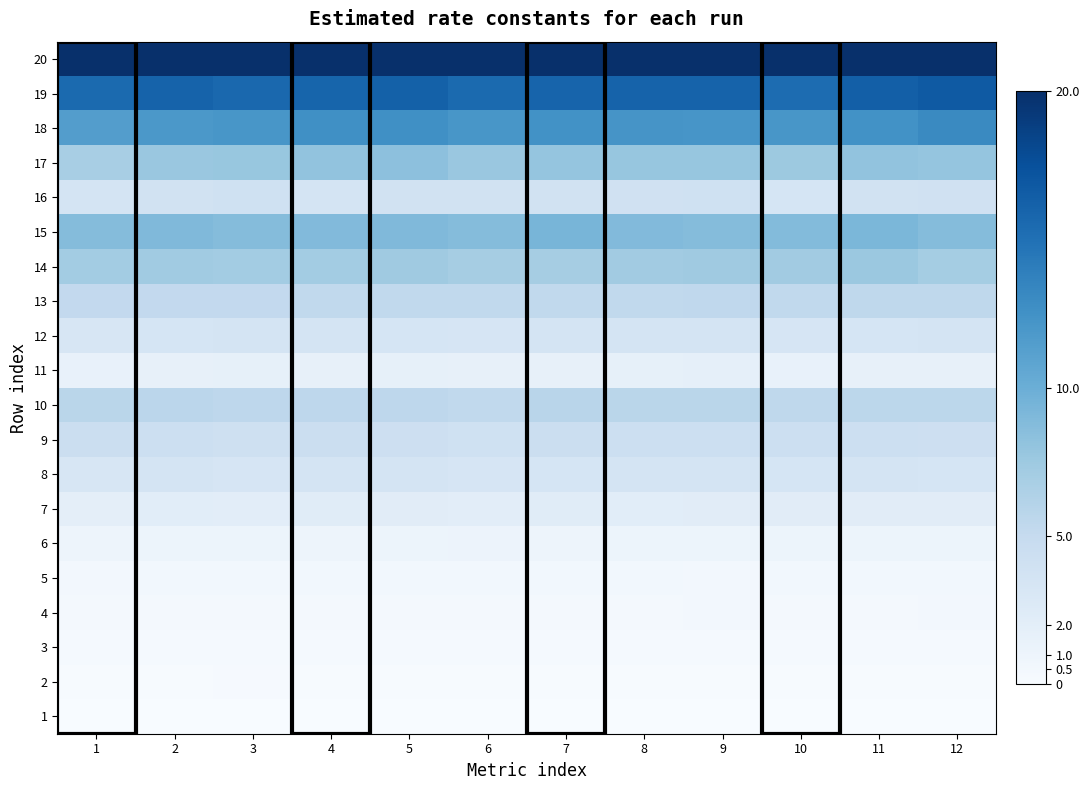

Rank the series at 4 from highest to lowest value.

20, 19, 18, 15, 17, 14, 10, 13, 9, 12, 8, 16, 7, 11, 6, 5, 4, 3, 2, 1